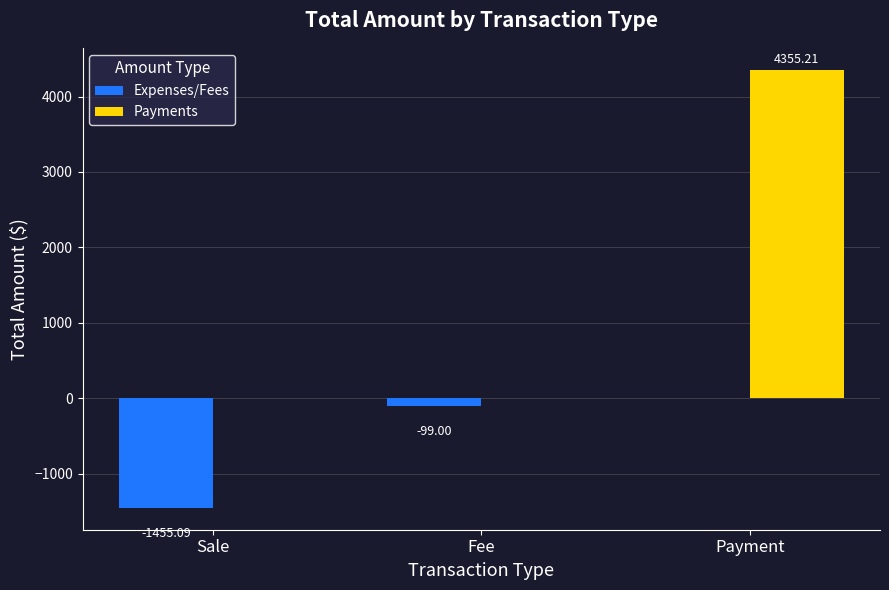

Does the chart contain stacked bars?

No